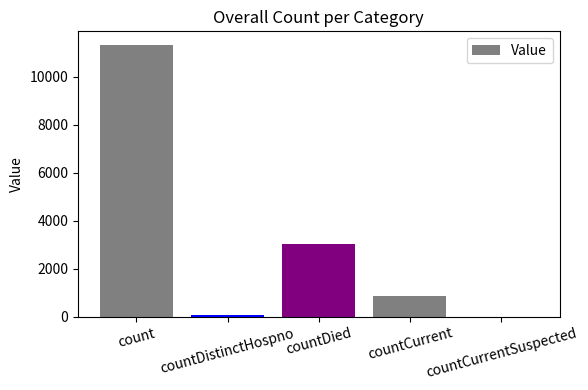

What is the sum of all values?

15314